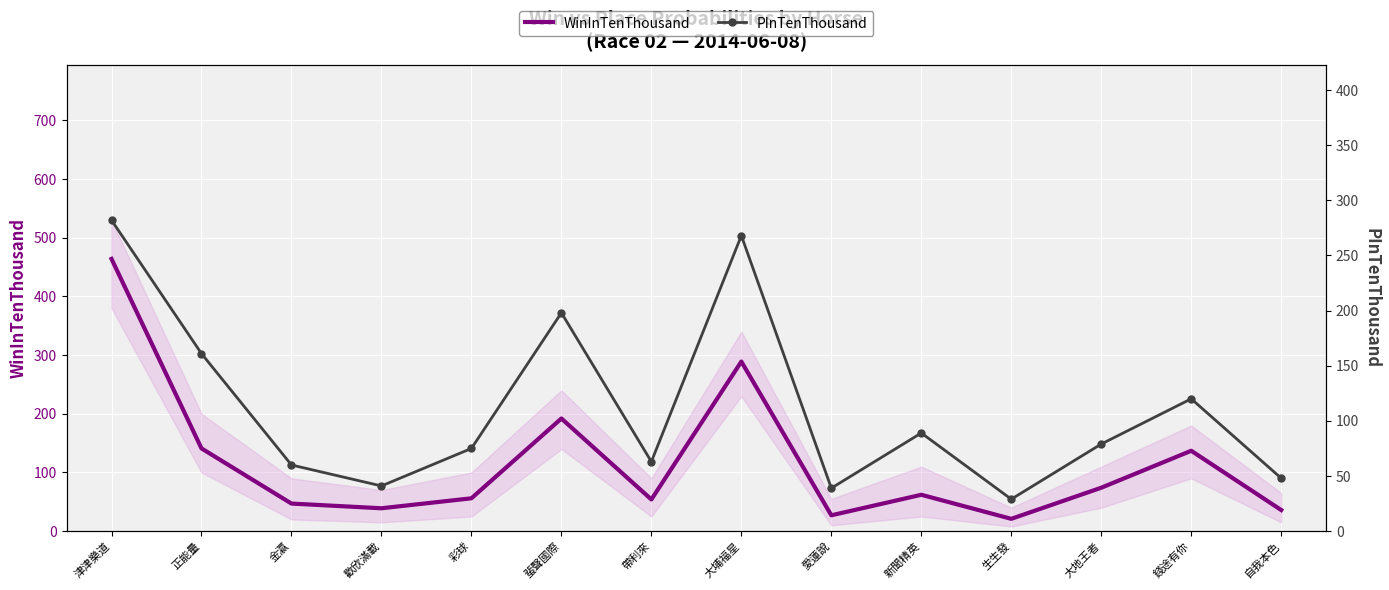

What value does the WinInTenThousand series have at 歡欣滿載, to the nearest 50?

50